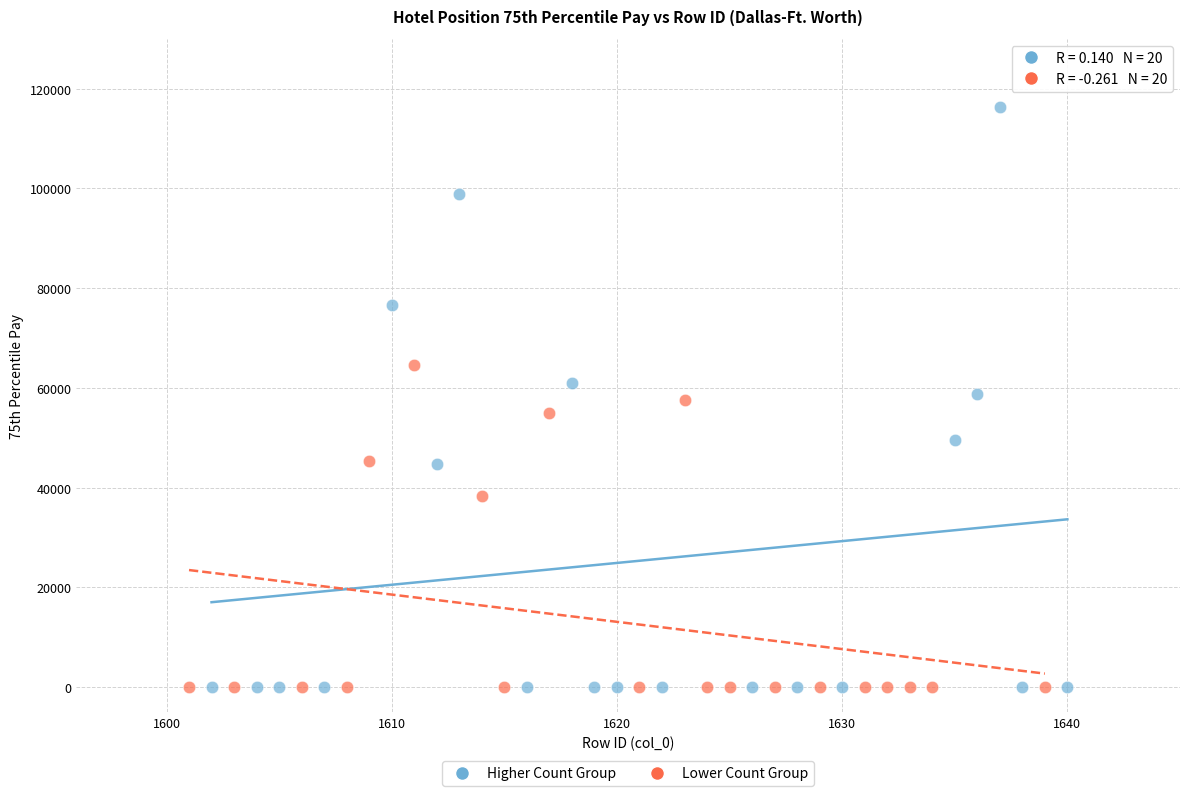

Which series has the widest spread of Y values?

Higher Count Group